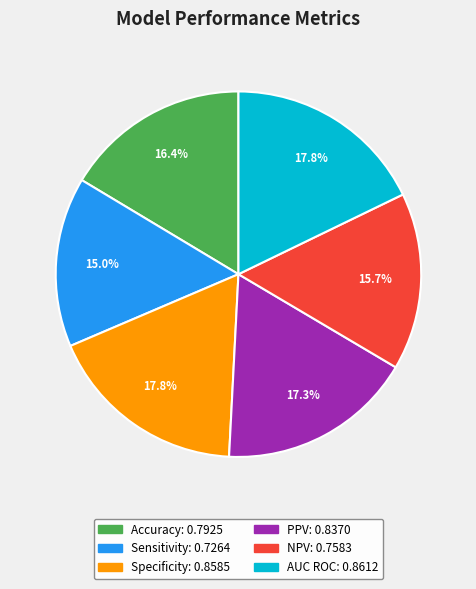

How many slices are in this pie chart?

6